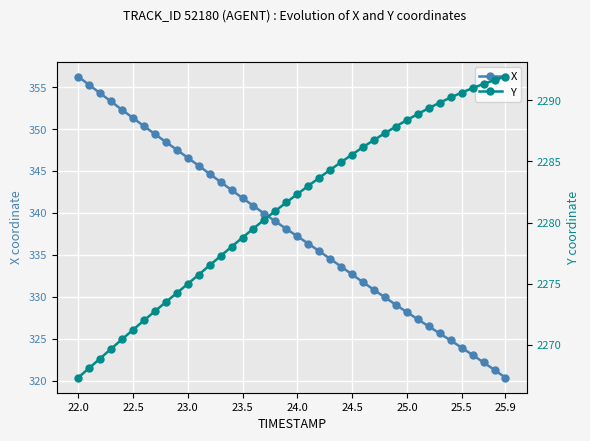

What is the maximum value for X?

356.3